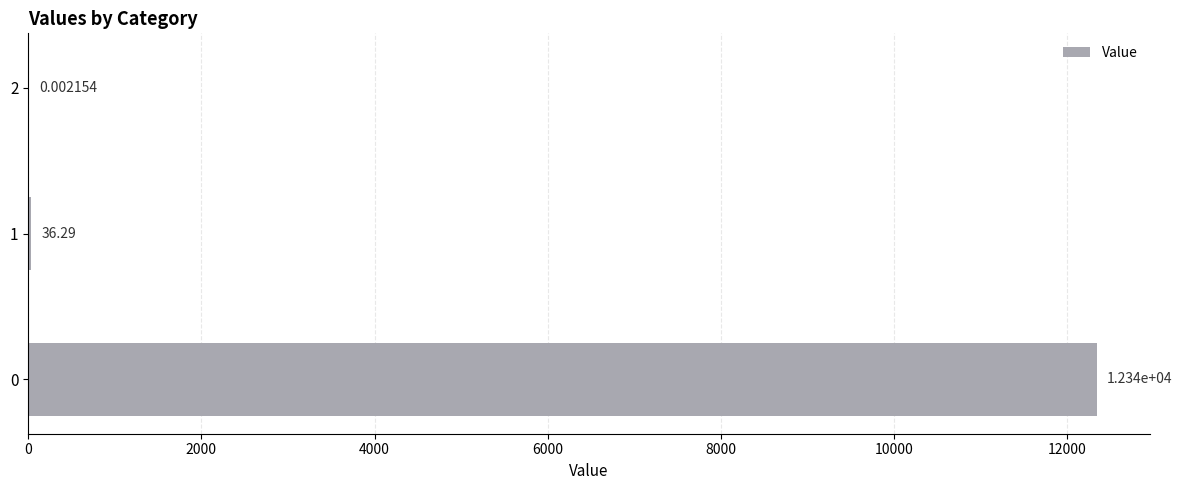

True or false: the data shows 7195.4 at 0.

False